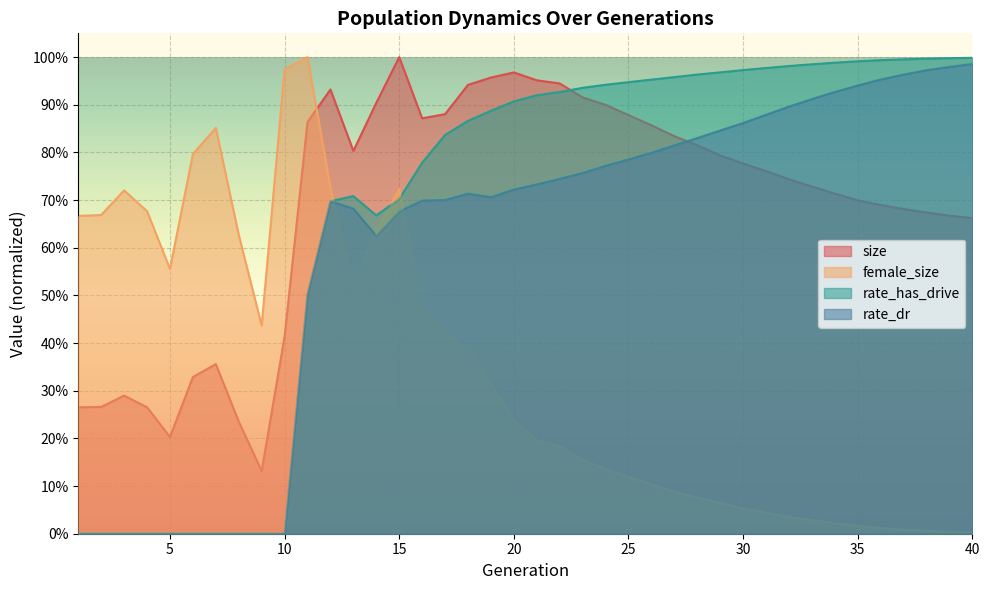

The rate_has_drive series shows -0.6 at 10. True or false?

False